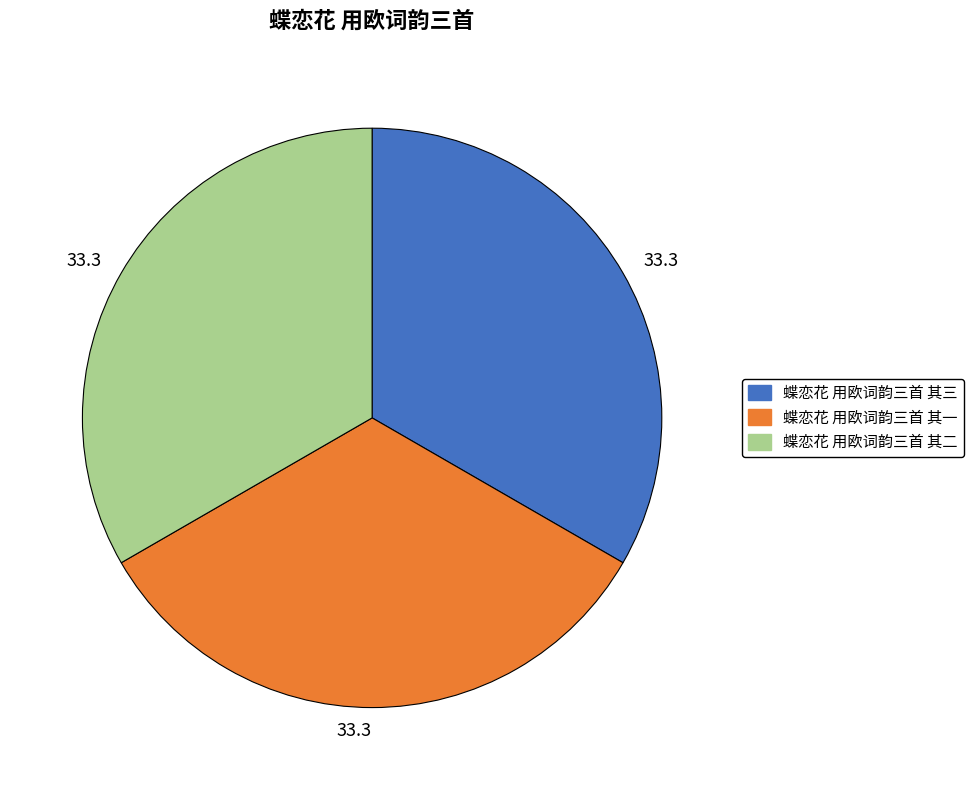

Is there any slice that represents more than half of the pie?

No